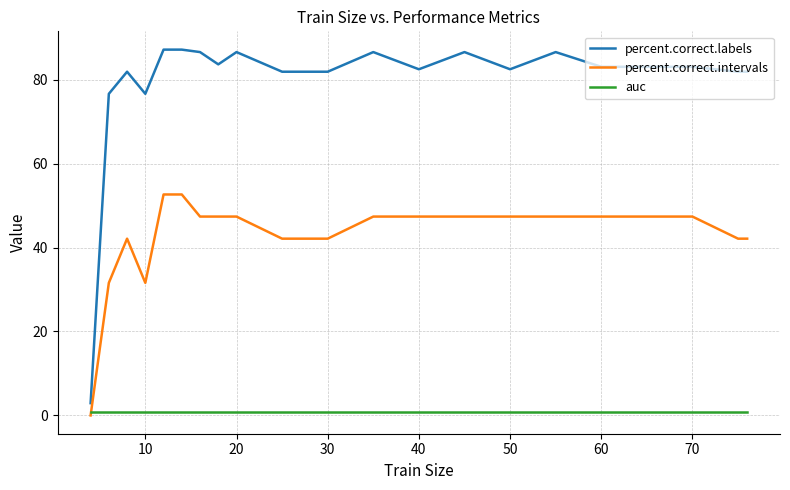

Does the chart display data point markers on the line(s)?

No